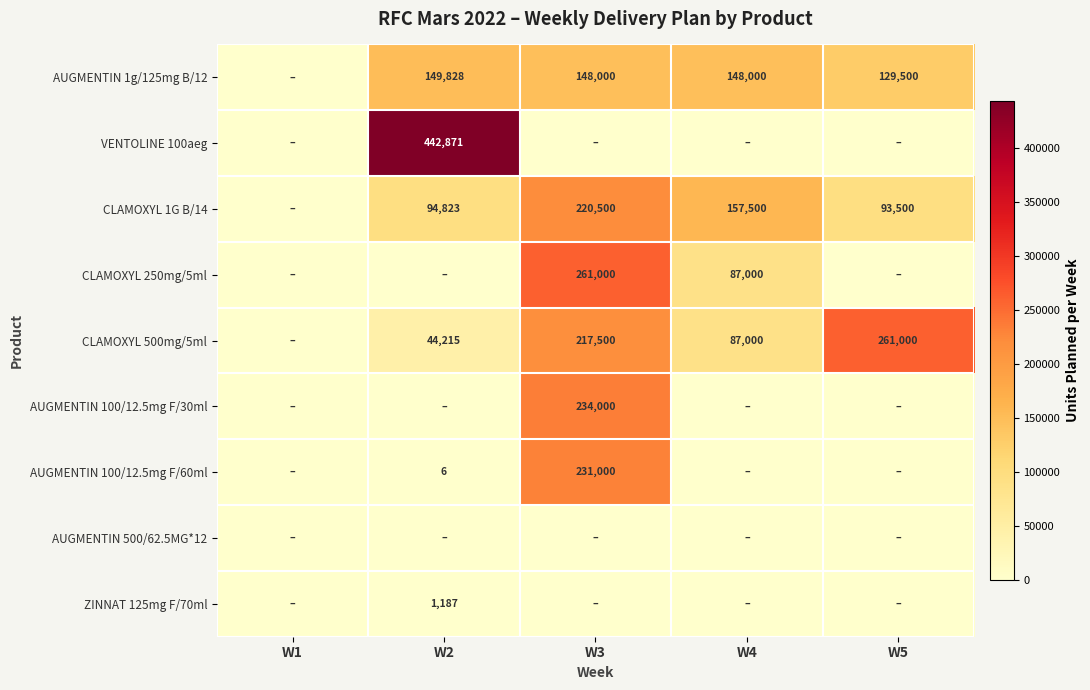

True or false: CLAMOXYL 500mg/5ml has a value of 342775 at W5.

False